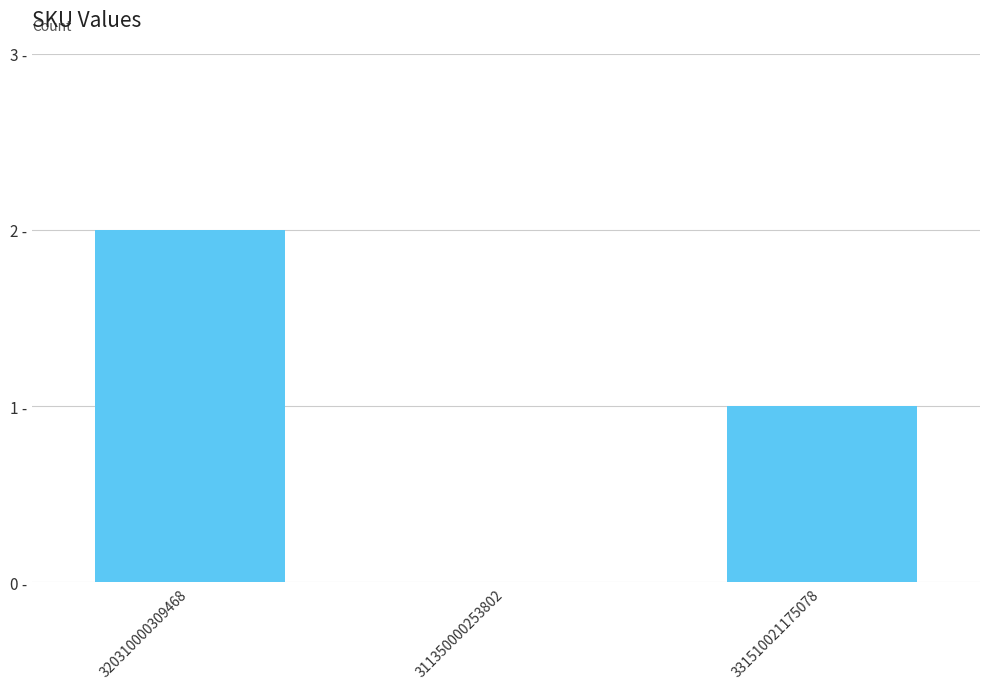

What position from the right is 320310000309468?

3